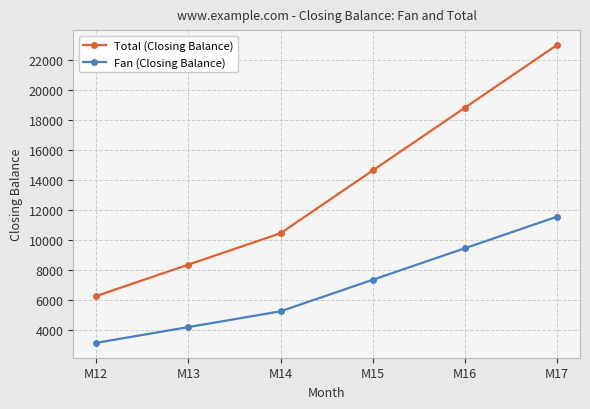

How many data points in Total (Closing Balance) are less than 14630?

3